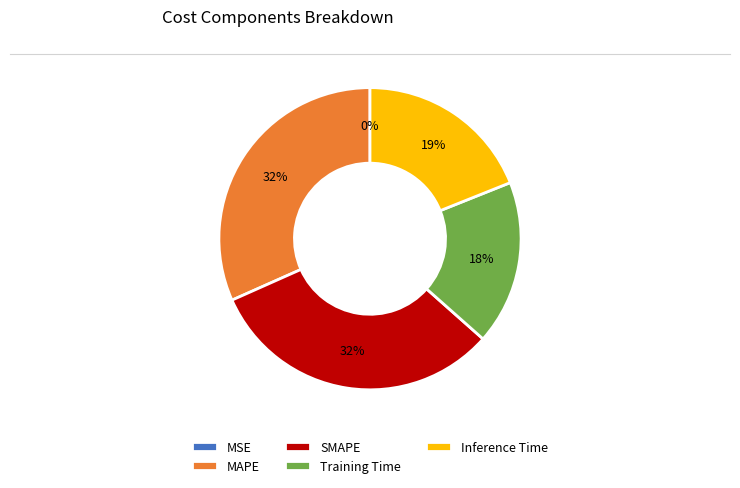

Do SMAPE and Inference Time together represent more than half of the pie?

Yes